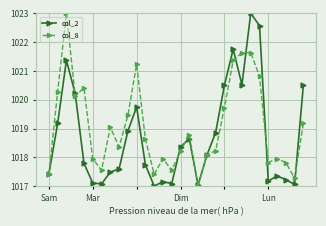

At how many categories does at least one series exceed 1020?

11